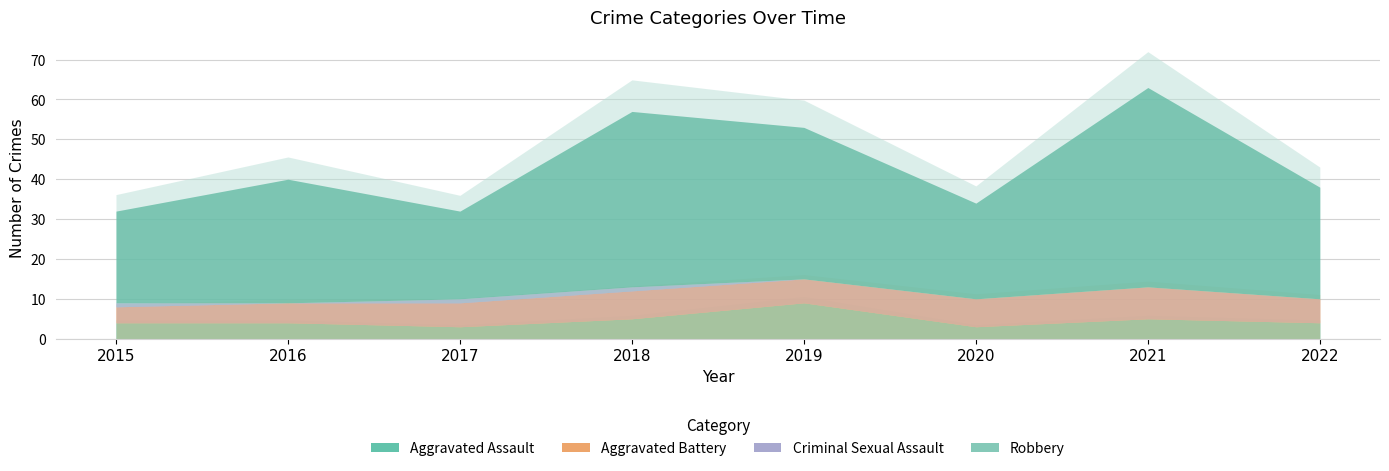

True or false: Criminal Sexual Assault and Aggravated Battery intersect in this chart.

False